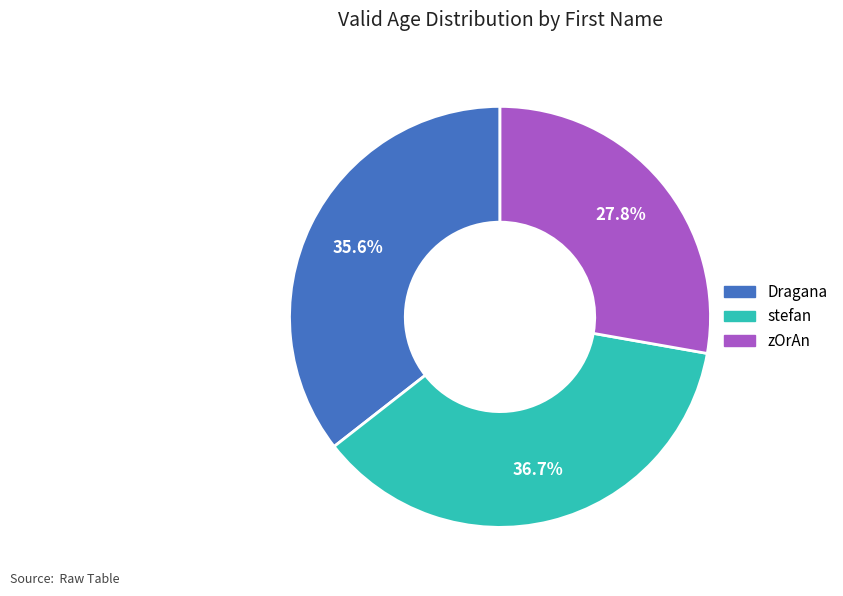

What percentage do Dragana and stefan together represent?

72.2%